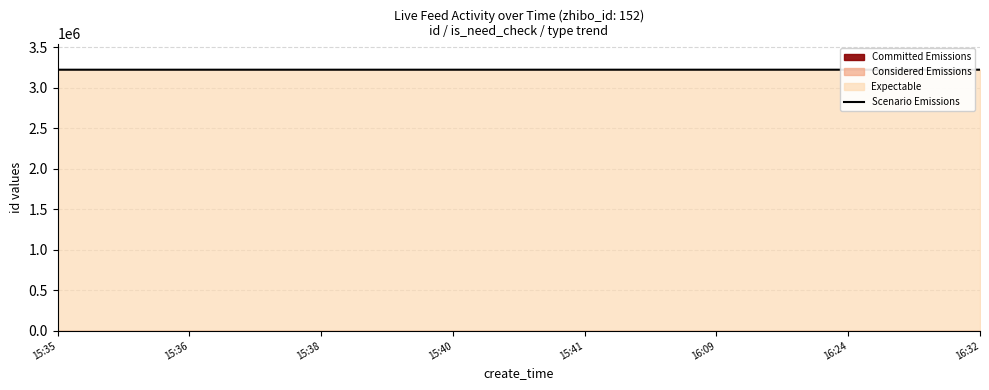

What is the change in value from 15:40 to 16:09?

+49